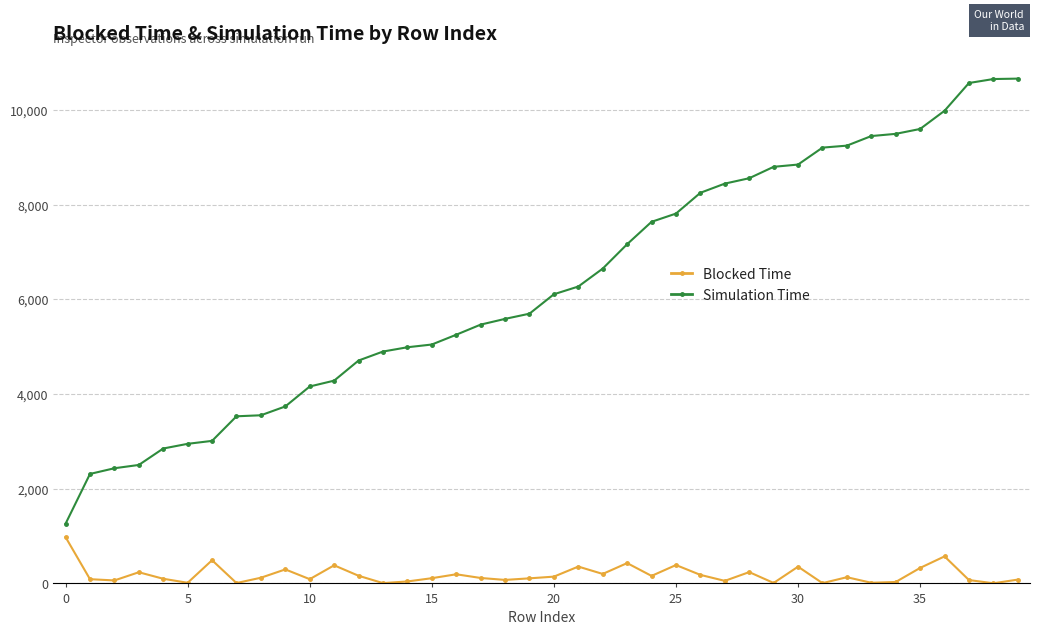

How many data points in Simulation Time are less than 6108?

20